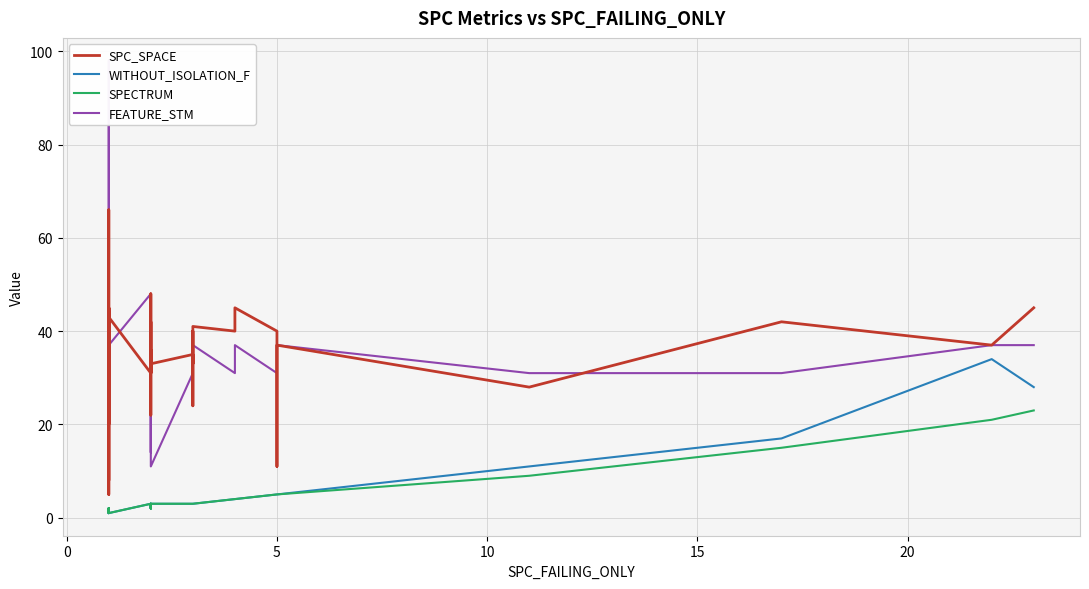

What is the difference between the second highest and second lowest values in the FEATURE_STM series?

40